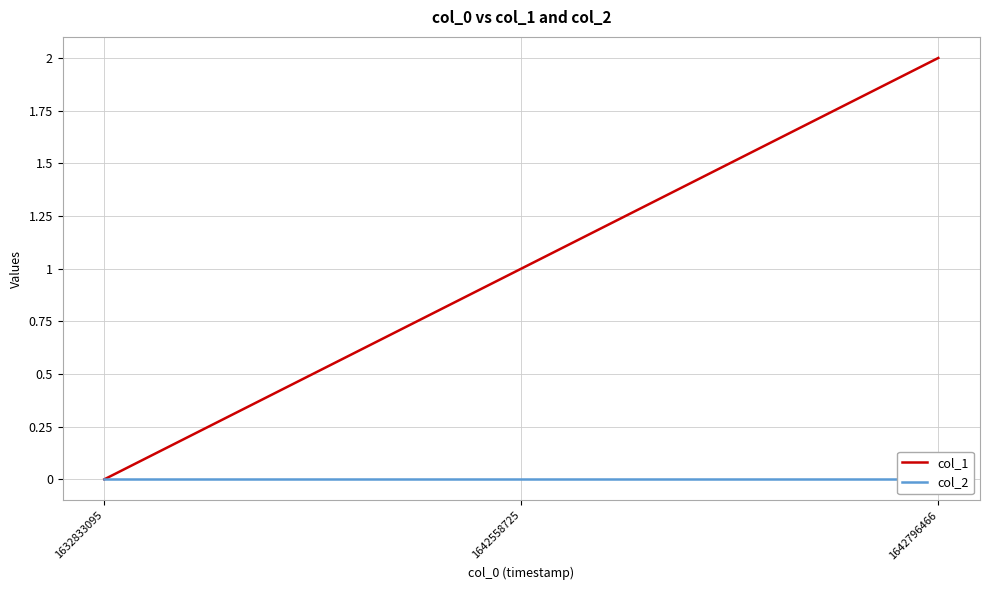

Reading right to left, list all the values displayed in this chart.

col_1: 2	1	0
col_2: 0	0	0